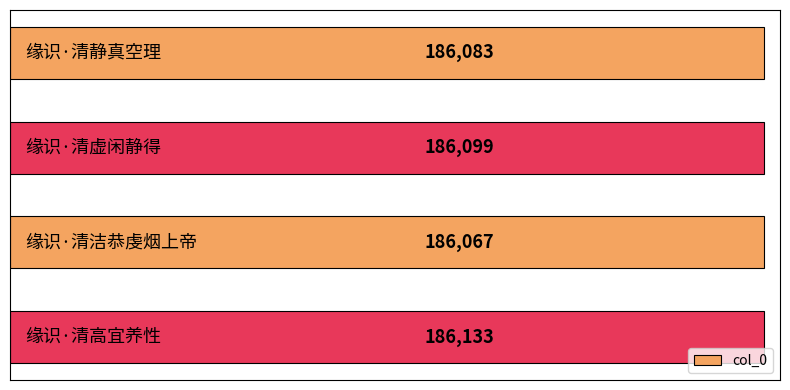

What is the smallest value displayed?

186067